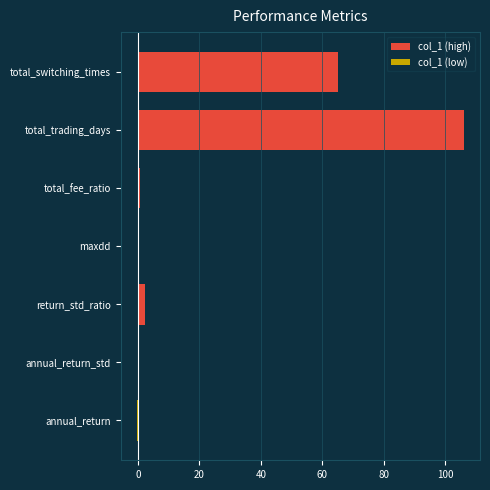

Reading left to right, what are all the values shown in this chart?

col_1 (high): 0.0	0.0	2.3	0.0	0.7	106.0	65.0
col_1 (low): -0.3	-0.1	0.0	-0.0	0.0	0.0	0.0